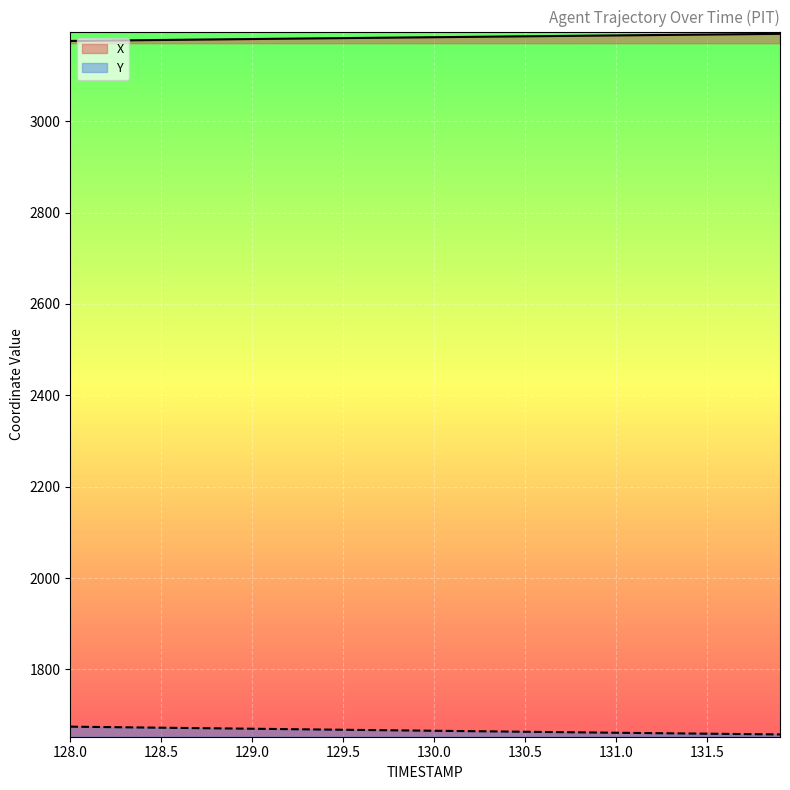

At how many categories does at least one series exceed 2431?

40